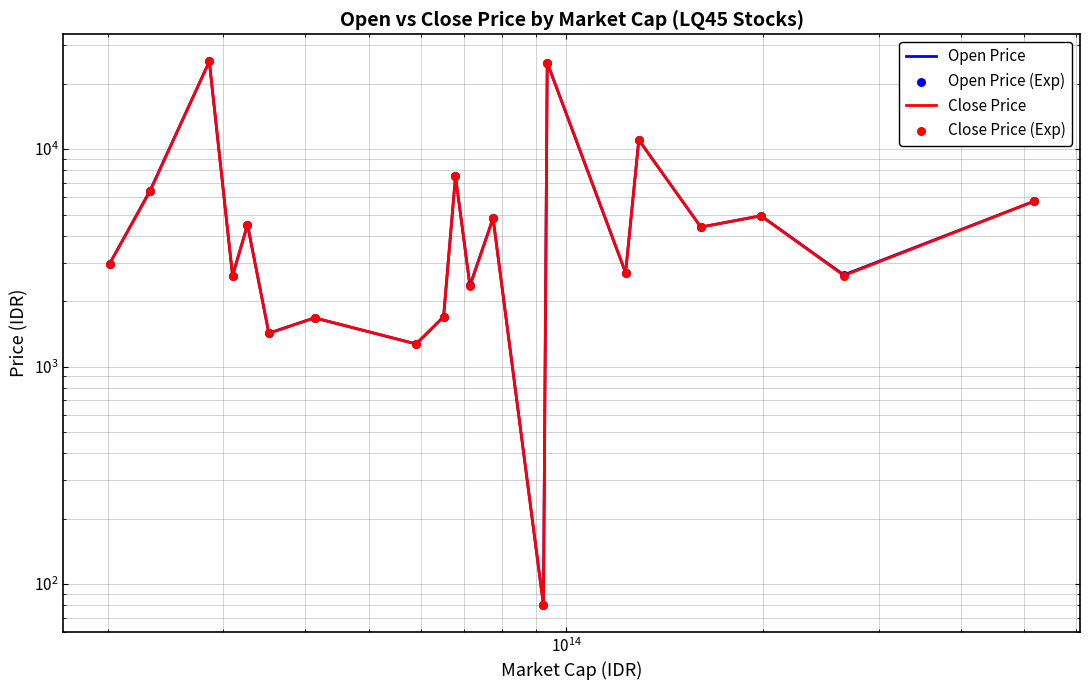

Which series has the largest Y range (max minus min)?

Open Price